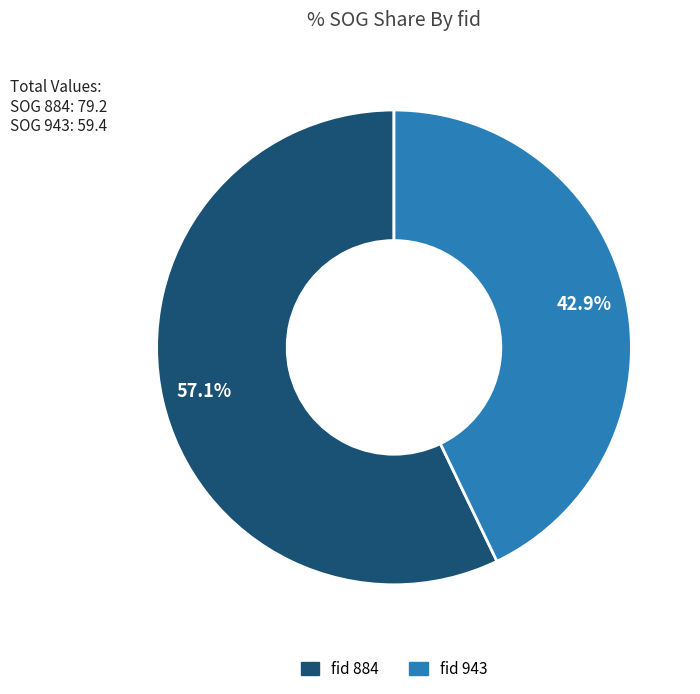

Is there any slice that represents more than half of the pie?

Yes